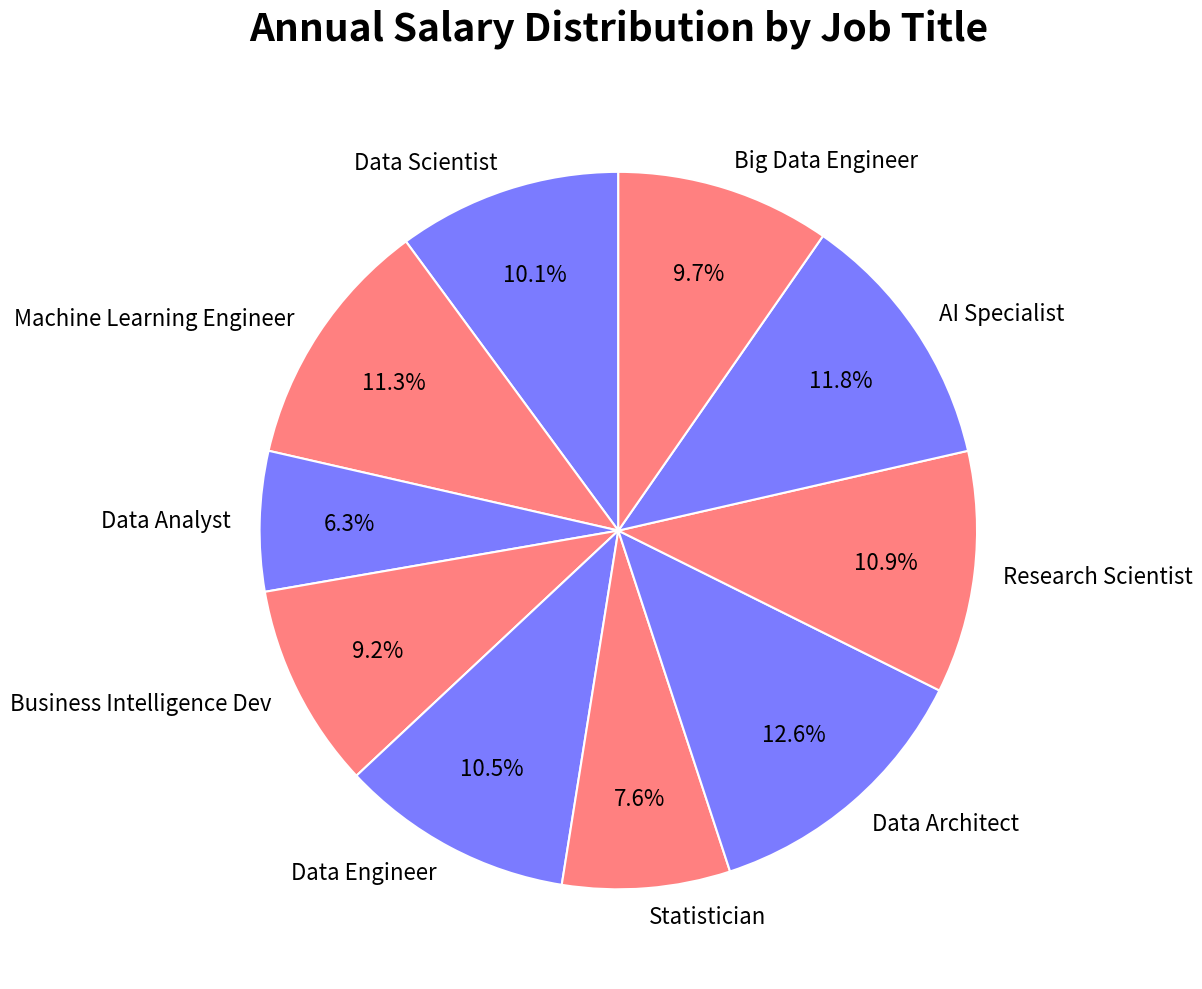

Is Big Data Engineer the majority of the pie?

No